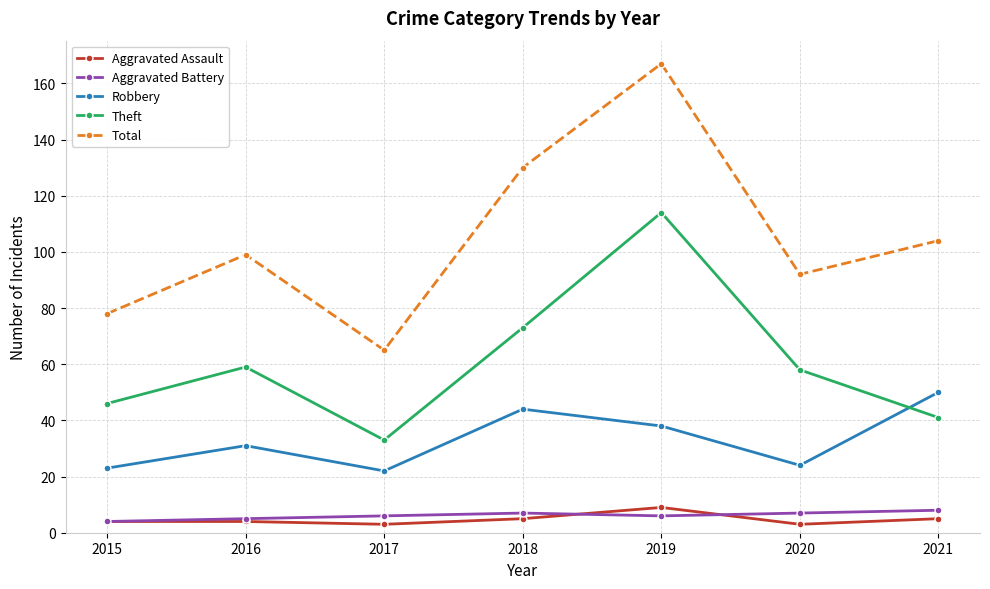

What value does the Aggravated Assault series have at 2016?

4